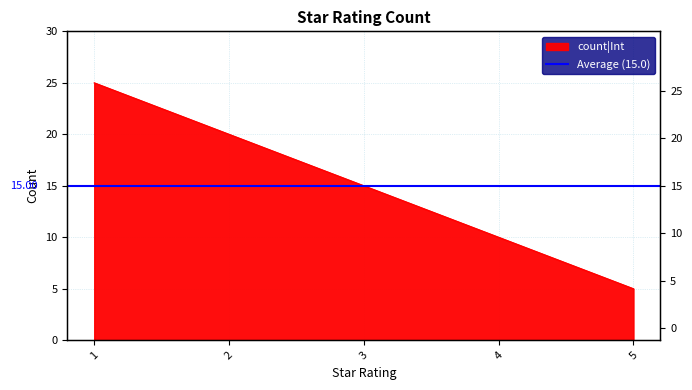

Reading left to right, what are all the values shown in this chart?

1=25	2=20	3=15	4=10	5=5